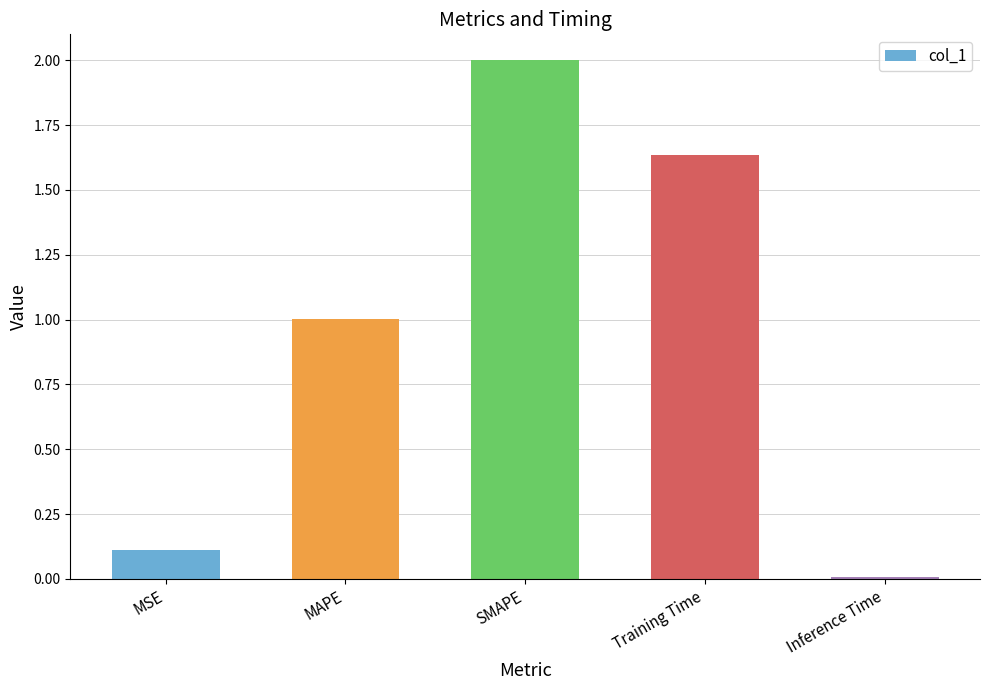

Does the chart contain stacked bars?

No